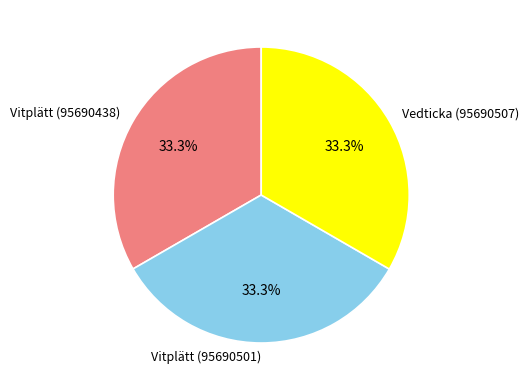

What portion of the pie excludes Vedticka (95690507)?

66.7%